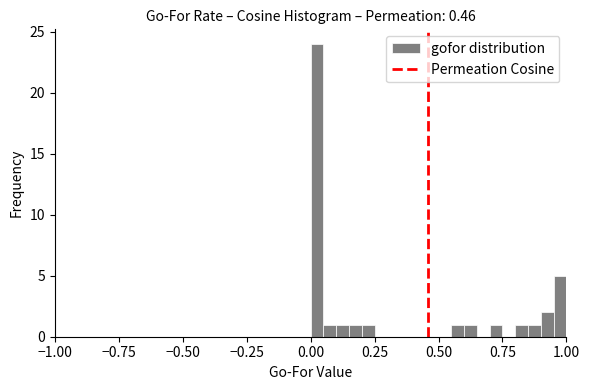

Read against the x-axis, roughly where is the centre of the tallest bar?

0.05